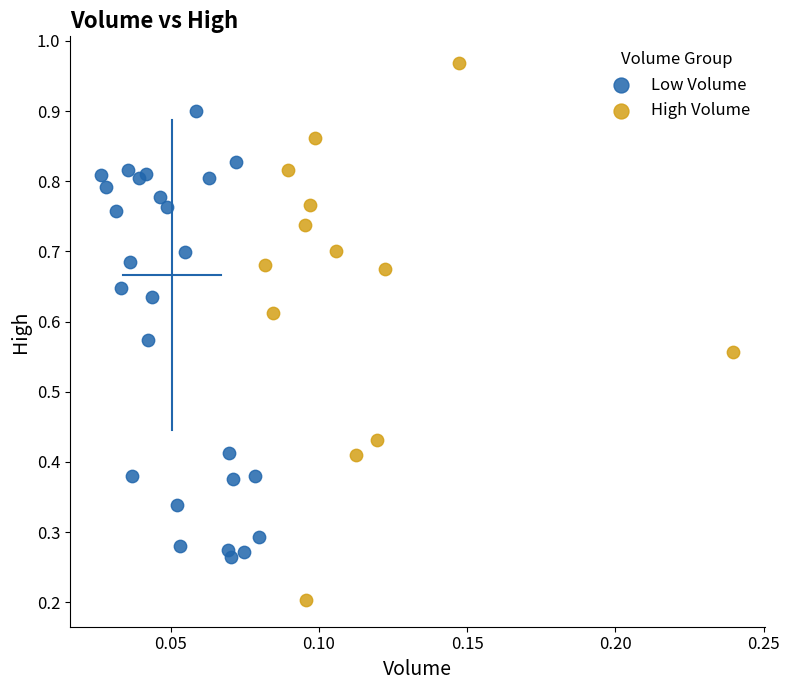

Which series contains the lowest Y value?

High Volume